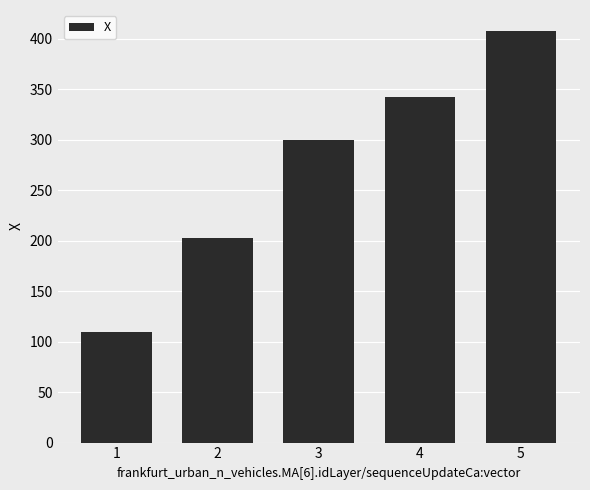

What is the minimum value shown in the chart?

110.0